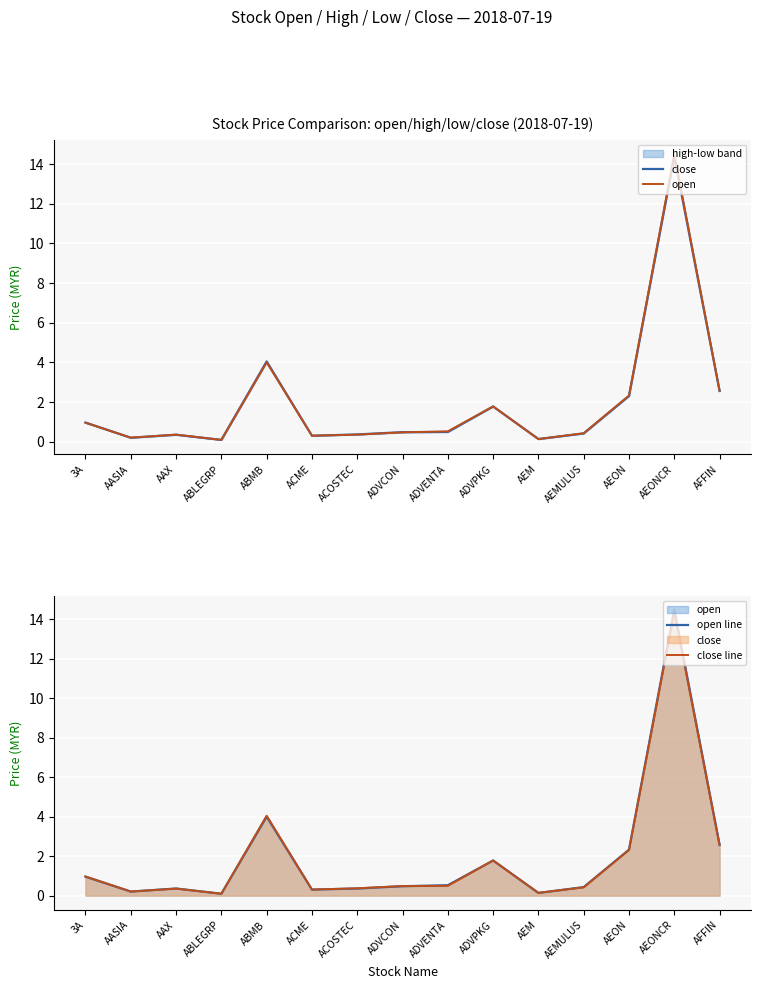

What is the difference between the second highest and second lowest values in the open line series?

3.9